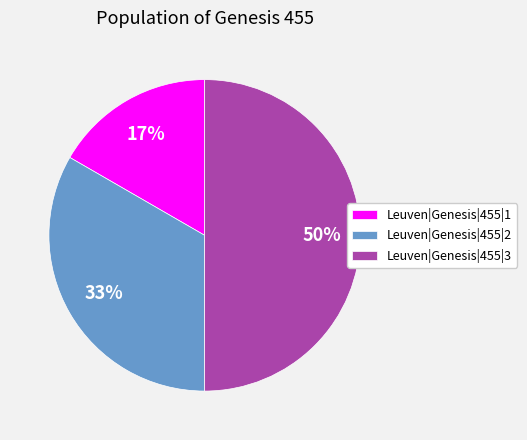

Which has a higher value, Leuven|Genesis|455|2 or Leuven|Genesis|455|3?

Leuven|Genesis|455|3